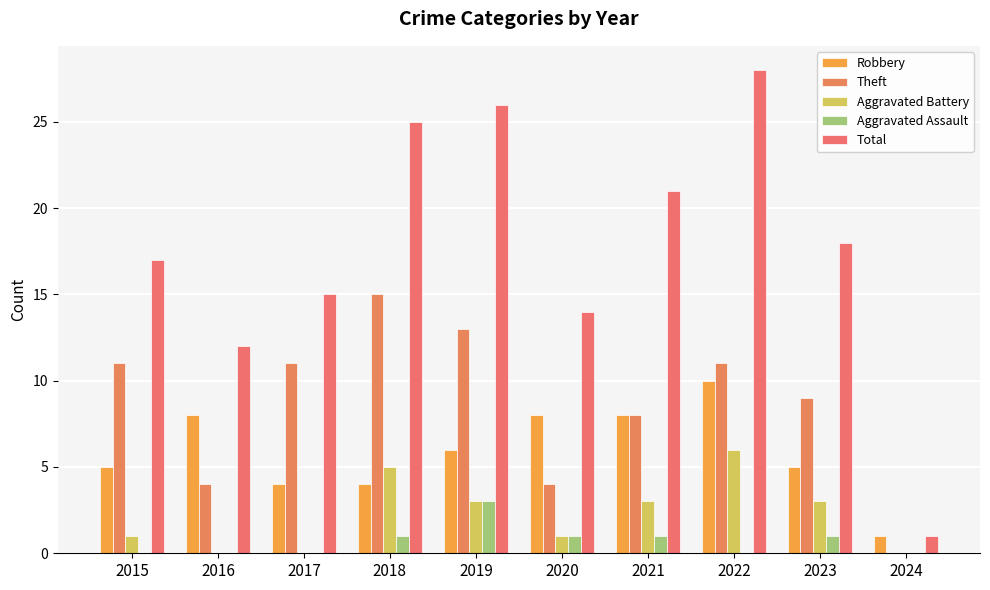

Reading left to right, list all the values displayed in this chart.

Robbery: 5	8	4	4	6	8	8	10	5	1
Theft: 11	4	11	15	13	4	8	11	9	0
Aggravated Battery: 1	0	0	5	3	1	3	6	3	0
Aggravated Assault: 0	0	0	1	3	1	1	0	1	0
Total: 17	12	15	25	26	14	21	28	18	1